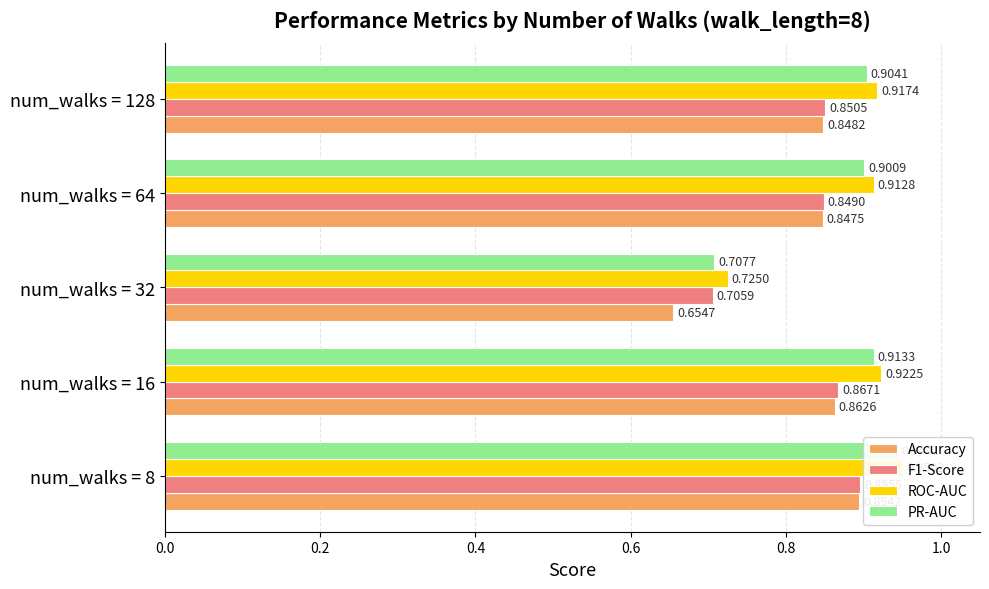

What is the value of the ROC-AUC bar at the 4th from the left?

0.9